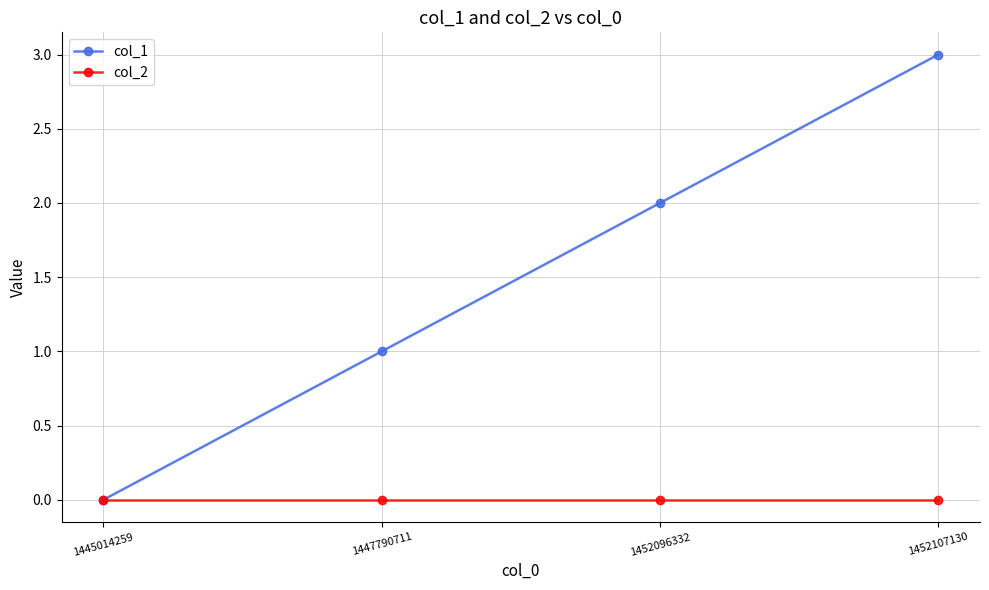

Which series has the largest total across all categories?

col_1